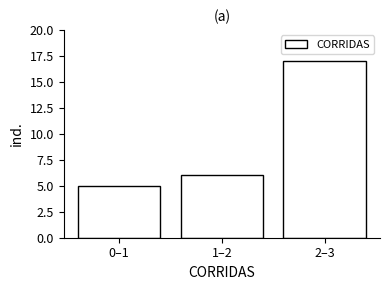

Reading left to right, extract all data points from this chart.

5	6	17